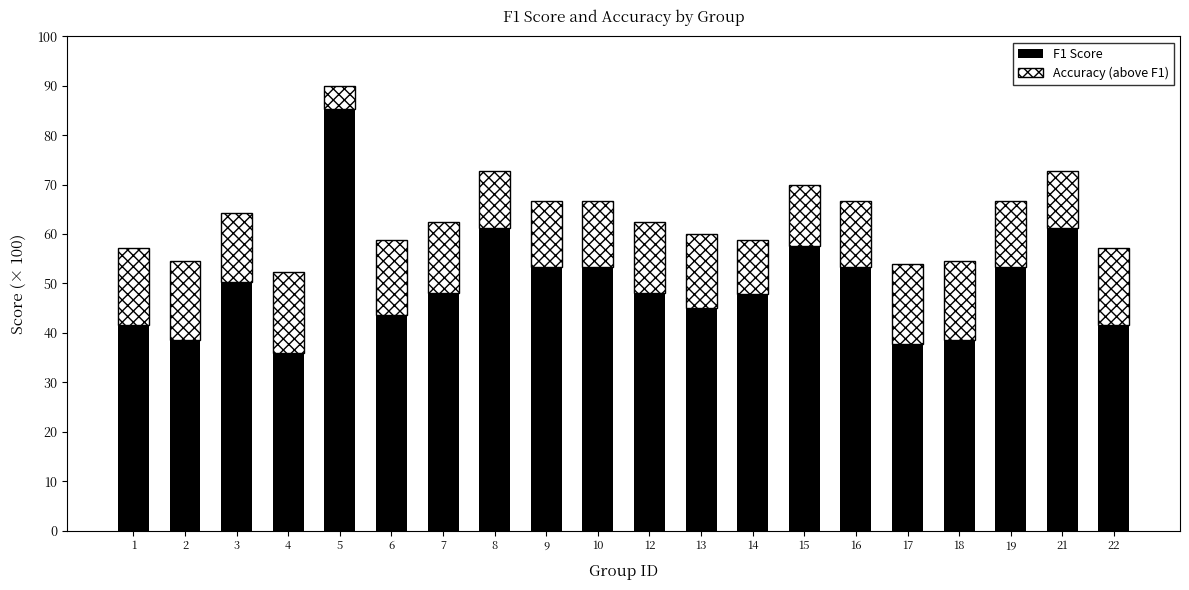

What are all the series names shown in the legend?

F1 Score, Accuracy (above F1)